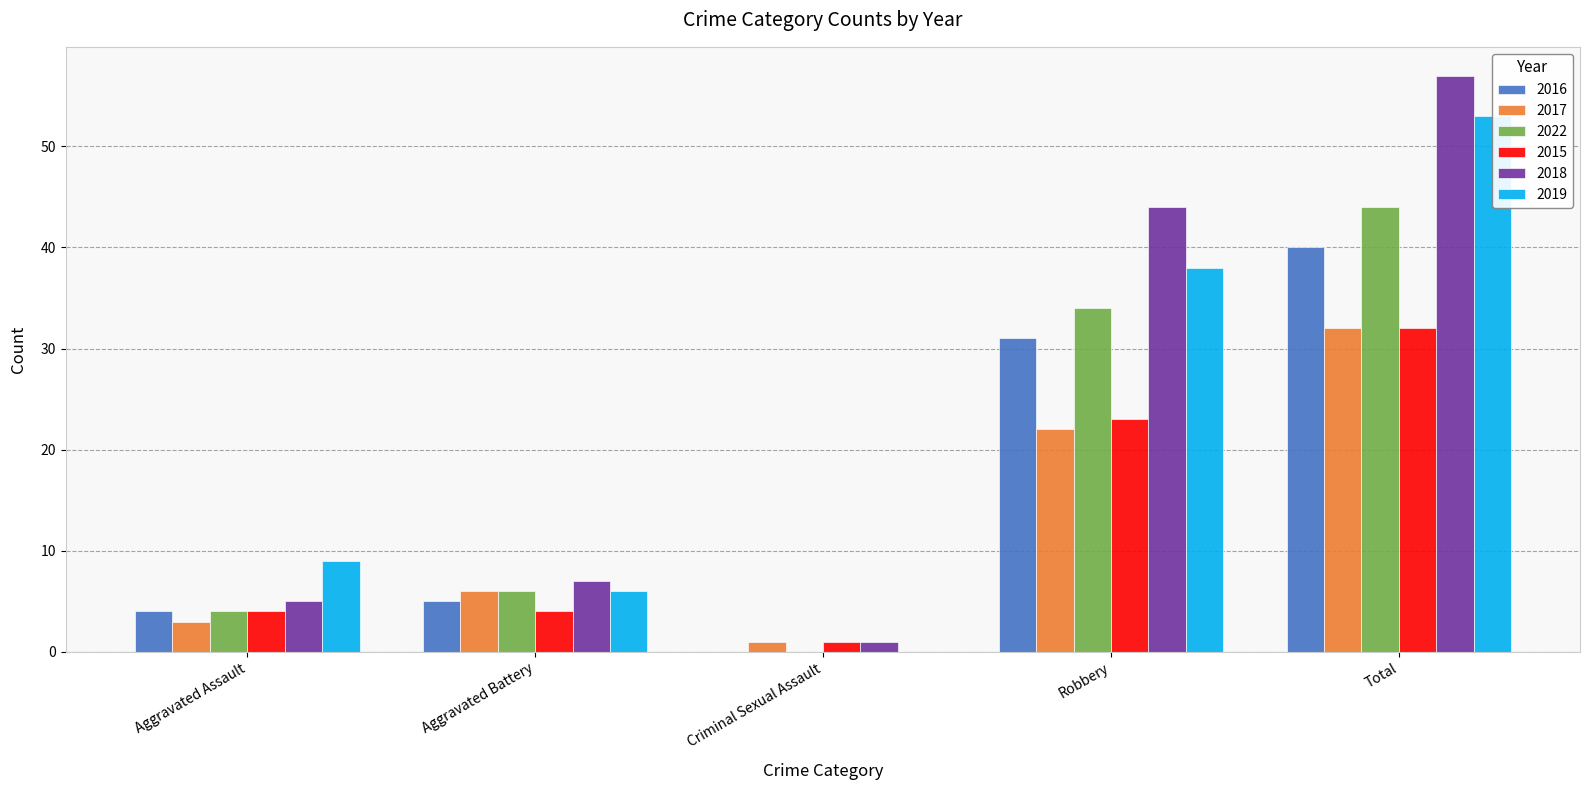

Is the value of 2018 at Robbery greater than the value of 2015 at Total?

Yes